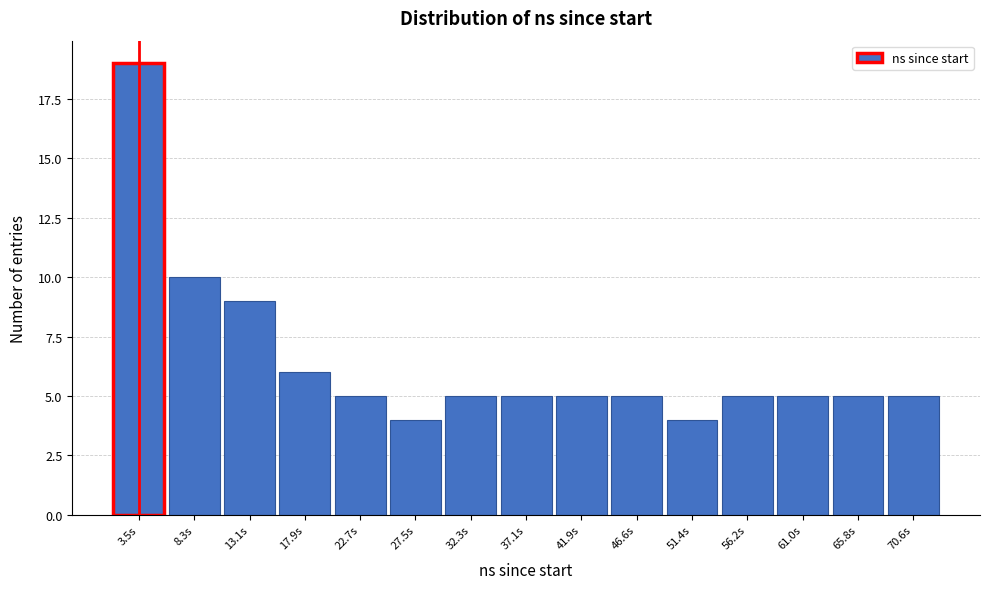

Which range on the x-axis has the tallest bar?

1.0 to 6.0